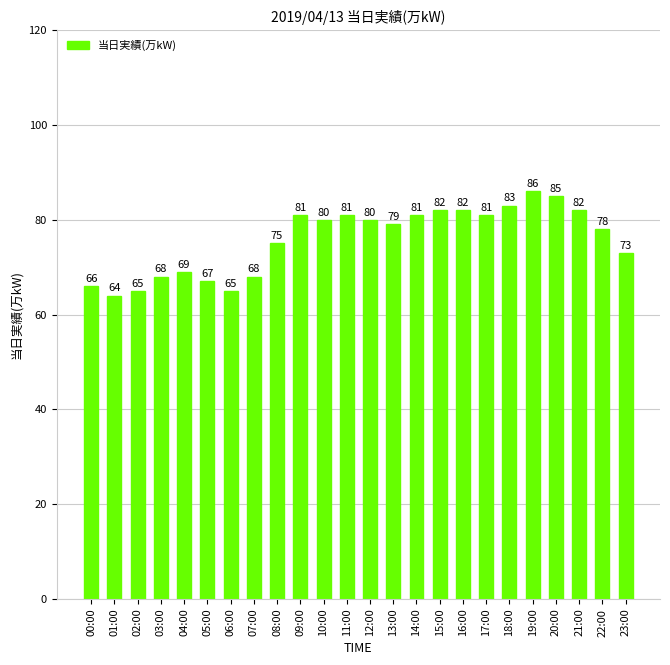

Count the number of data series in this chart.

1